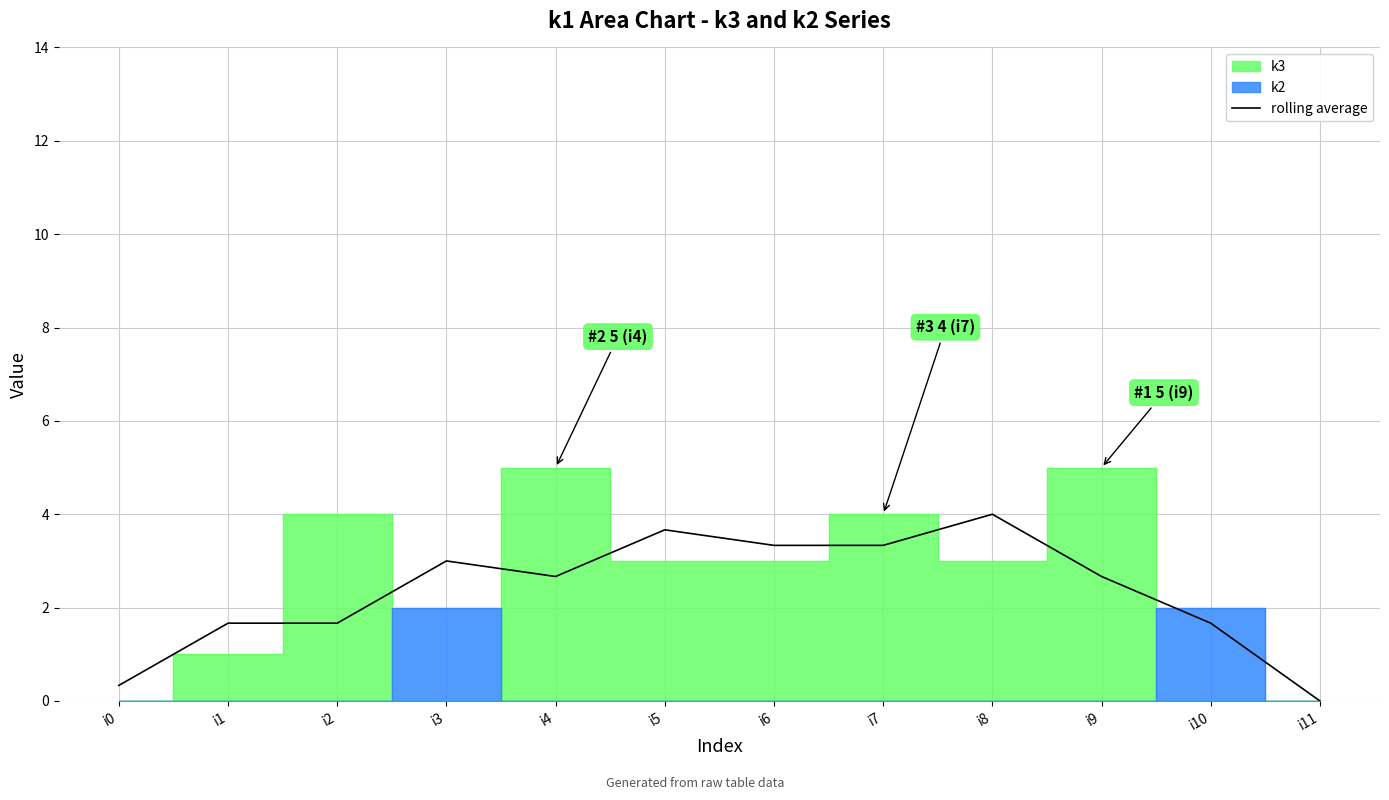

How many categories are shown in the chart?

12